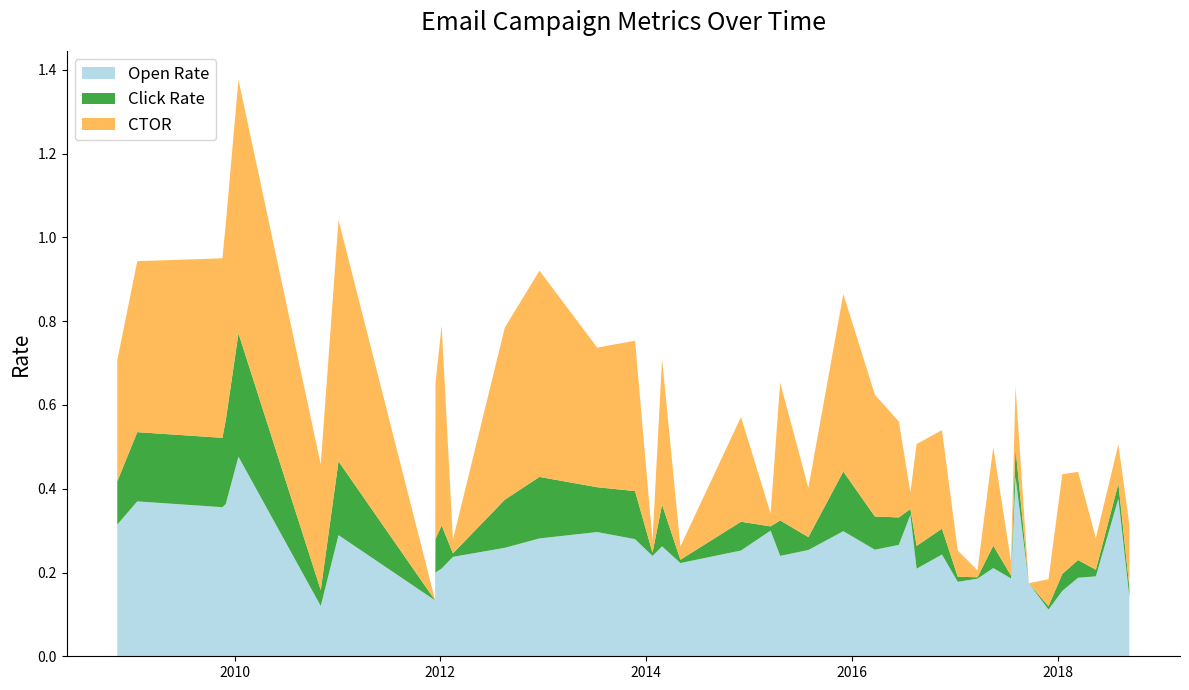

Reading left to right, list all the values displayed in this chart.

Open Rate: 2008-11-11=0.3	2009-01-21=0.4	2009-11-19=0.4	2009-12-01=0.4	2010-01-15=0.5	2010-11-03=0.1	2011-01-05=0.3	2011-12-14=0.1	2011-12-15=0.2	2012-01-06=0.2	2012-02-15=0.2	2012-08-17=0.3	2012-12-18=0.3	2013-07-11=0.3	2013-11-22=0.3	2014-01-23=0.2	2014-02-26=0.3	2014-05-02=0.2	2014-12-03=0.3	2015-03-18=0.3	2015-04-21=0.2	2015-07-30=0.3	2015-12-01=0.3	2016-03-22=0.3	2016-06-15=0.3	2016-07-26=0.3	2016-08-17=0.2	2016-11-15=0.2	2017-01-10=0.2	2017-03-21=0.2	2017-05-16=0.2	2017-07-18=0.2	2017-08-03=0.4	2017-09-19=0.2	2017-11-28=0.1	2018-01-16=0.2	2018-03-13=0.2	2018-05-15=0.2	2018-08-03=0.4	2018-09-11=0.1
Click Rate: 2008-11-11=0.1	2009-01-21=0.2	2009-11-19=0.2	2009-12-01=0.2	2010-01-15=0.3	2010-11-03=0.0	2011-01-05=0.2	2011-12-14=0.0	2011-12-15=0.1	2012-01-06=0.1	2012-02-15=0.0	2012-08-17=0.1	2012-12-18=0.1	2013-07-11=0.1	2013-11-22=0.1	2014-01-23=0.0	2014-02-26=0.1	2014-05-02=0.0	2014-12-03=0.1	2015-03-18=0.0	2015-04-21=0.1	2015-07-30=0.0	2015-12-01=0.1	2016-03-22=0.1	2016-06-15=0.1	2016-07-26=0.0	2016-08-17=0.1	2016-11-15=0.1	2017-01-10=0.0	2017-03-21=0.0	2017-05-16=0.1	2017-07-18=0.0	2017-08-03=0.1	2017-09-19=0.0	2017-11-28=0.0	2018-01-16=0.0	2018-03-13=0.0	2018-05-15=0.0	2018-08-03=0.0	2018-09-11=0.0
CTOR: 2008-11-11=0.3	2009-01-21=0.4	2009-11-19=0.4	2009-12-01=0.5	2010-01-15=0.6	2010-11-03=0.3	2011-01-05=0.6	2011-12-14=0.0	2011-12-15=0.4	2012-01-06=0.5	2012-02-15=0.0	2012-08-17=0.4	2012-12-18=0.5	2013-07-11=0.3	2013-11-22=0.4	2014-01-23=0.0	2014-02-26=0.3	2014-05-02=0.0	2014-12-03=0.2	2015-03-18=0.0	2015-04-21=0.3	2015-07-30=0.1	2015-12-01=0.4	2016-03-22=0.3	2016-06-15=0.2	2016-07-26=0.0	2016-08-17=0.2	2016-11-15=0.2	2017-01-10=0.1	2017-03-21=0.0	2017-05-16=0.2	2017-07-18=0.0	2017-08-03=0.1	2017-09-19=0.0	2017-11-28=0.1	2018-01-16=0.2	2018-03-13=0.2	2018-05-15=0.1	2018-08-03=0.1	2018-09-11=0.1